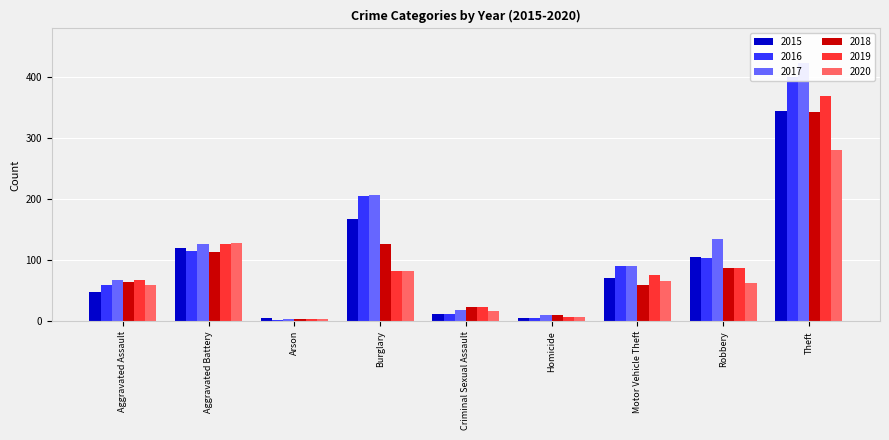

List the labels in order of 2015 value, smallest first.

Homicide, Arson, Criminal Sexual Assault, Aggravated Assault, Motor Vehicle Theft, Robbery, Aggravated Battery, Burglary, Theft